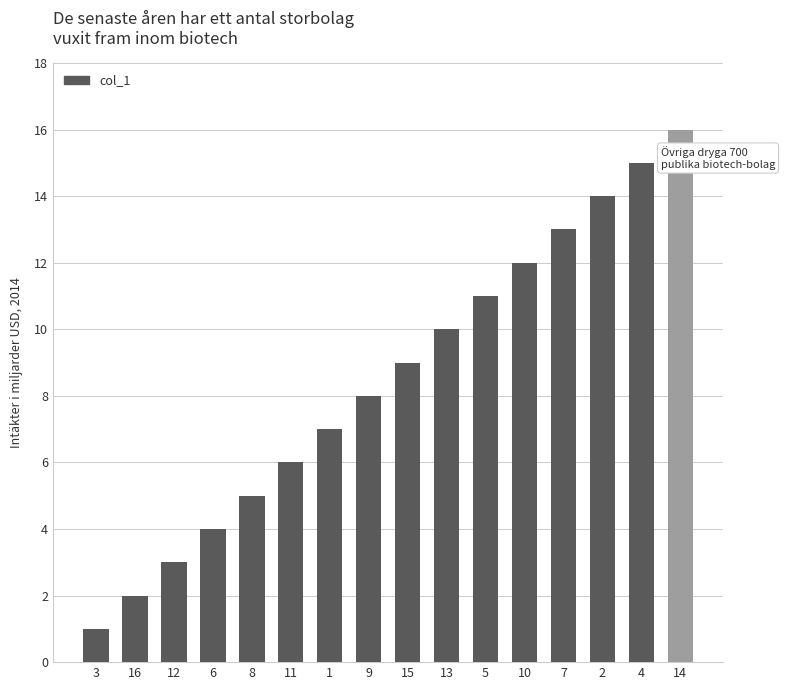

The chart shows a value of 14 at 5. True or false?

False